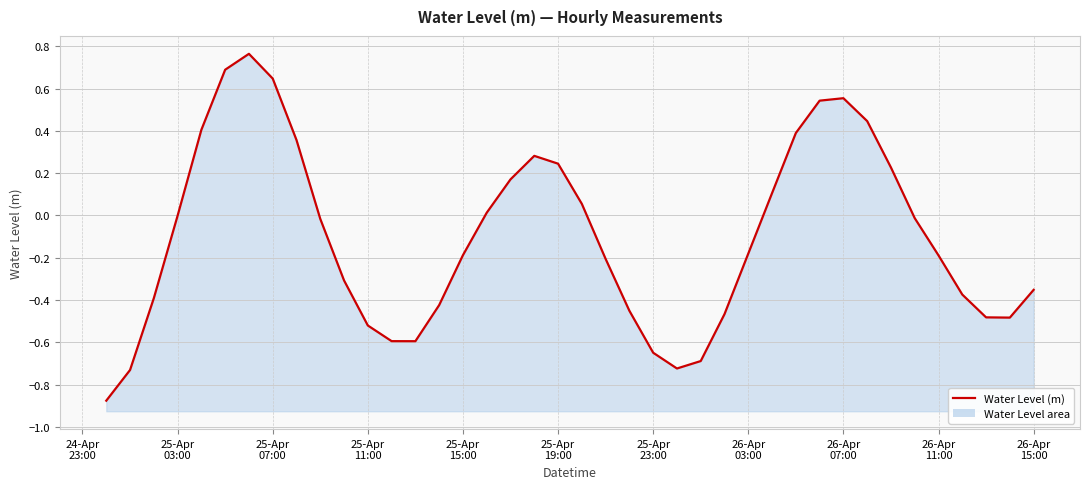

What is the minimum value shown in the chart?

-0.9